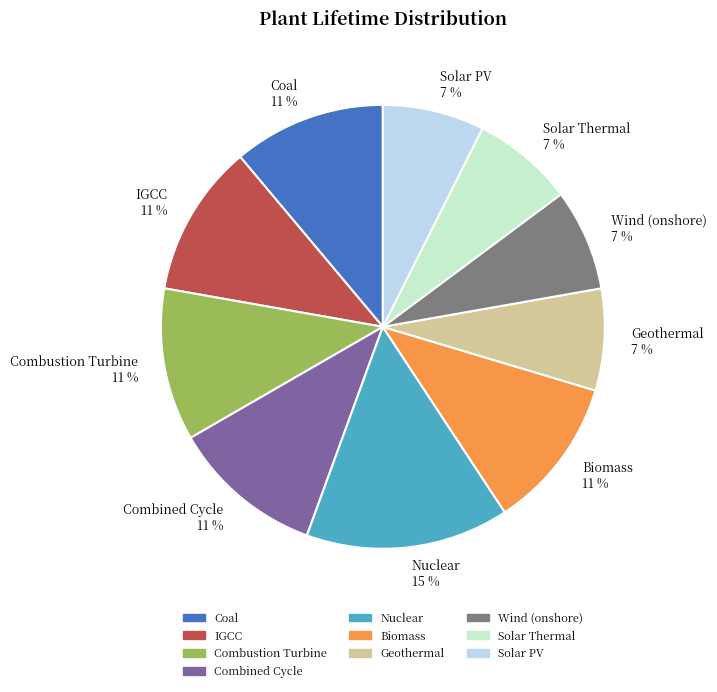

Which has a higher value, Solar PV or Combustion Turbine?

Combustion Turbine